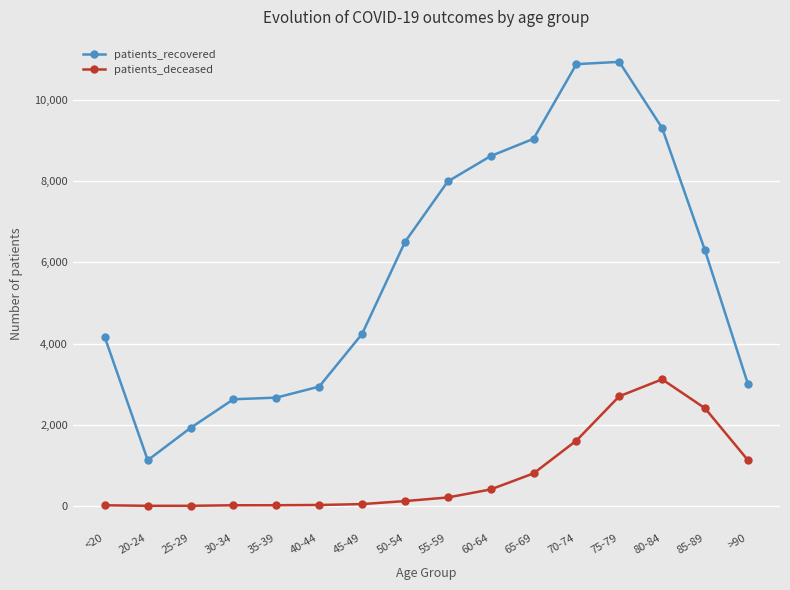

Is the value of patients_deceased at 55-59 greater than the value of patients_recovered at 25-29?

No